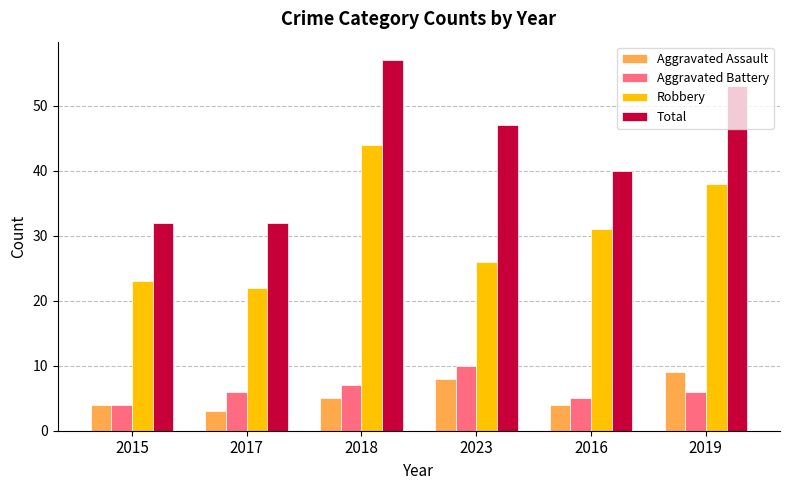

What is the value of the Total bar at the 2nd from the left?

32